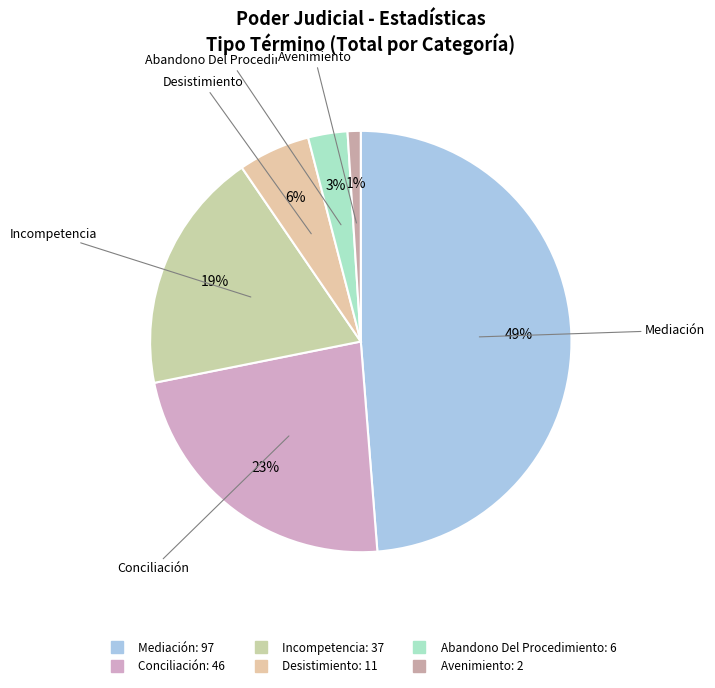

What is the largest slice in the pie chart?

Mediación